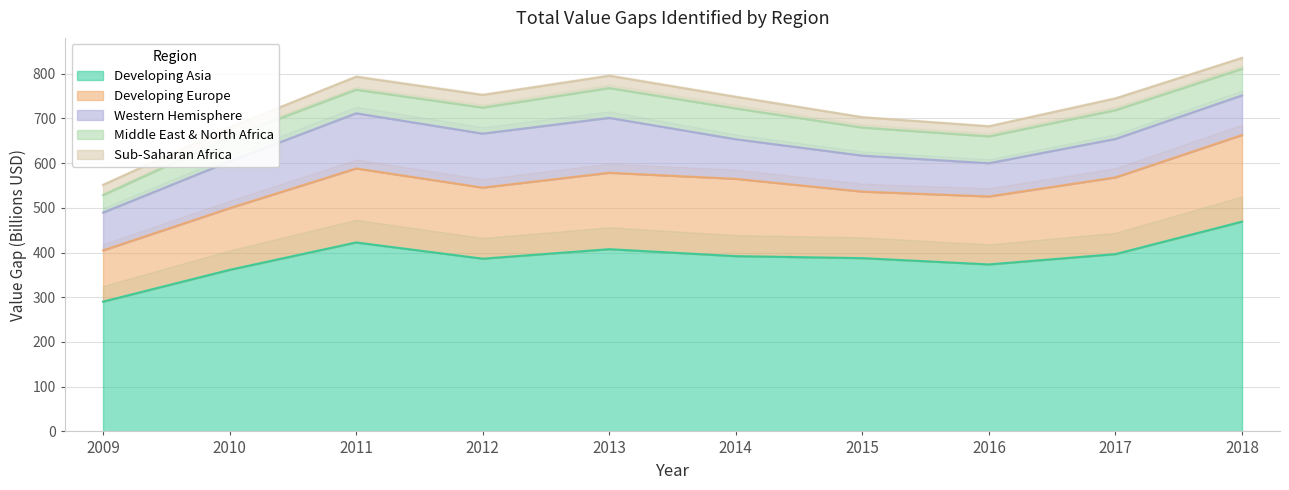

Reading right to left, transcribe all the data shown in this chart.

Developing Asia: 2018=469.1	2017=396.5	2016=373.4	2015=387.4	2014=391.9	2013=407.4	2012=386.2	2011=422.5	2010=361.2	2009=290.2
Developing Europe: 2018=193.6	2017=171.4	2016=151.9	2015=148.7	2014=172.7	2013=170.9	2012=158.9	2011=165.5	2010=137.9	2009=114.6
Western Hemisphere: 2018=88.6	2017=86.0	2016=74.3	2015=80.5	2014=88.6	2013=122.7	2012=120.8	2011=123.3	2010=104.6	2009=84.5
Middle East & North Africa: 2018=59.3	2017=64.4	2016=60.0	2015=62.8	2014=68.8	2013=66.7	2012=58.2	2011=52.8	2010=54.2	2009=39.1
Sub-Saharan Africa: 2018=24.4	2017=26.2	2016=22.6	2015=23.1	2014=25.9	2013=27.5	2012=28.3	2011=29.0	2010=21.9	2009=22.9